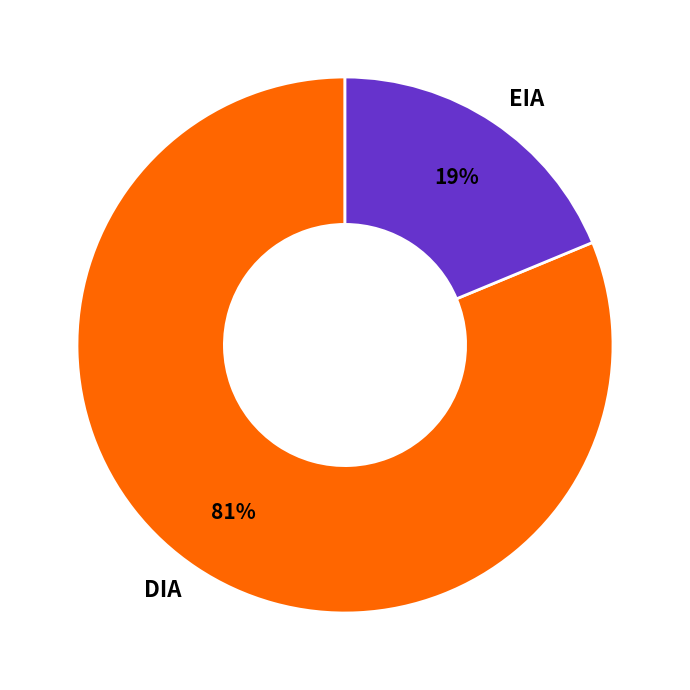

Between DIA and EIA, which is larger?

DIA